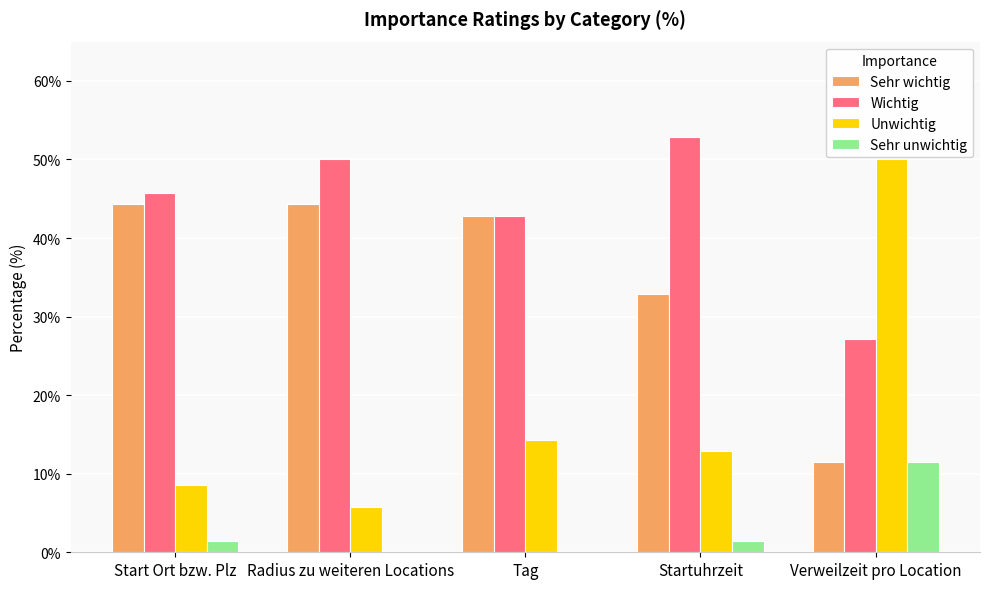

Reading left to right, list all the values displayed in this chart.

Sehr wichtig: Start Ort bzw. Plz=44.3	Radius zu weiteren Locations=44.3	Tag=42.9	Startuhrzeit=32.9	Verweilzeit pro Location=11.4
Wichtig: Start Ort bzw. Plz=45.7	Radius zu weiteren Locations=50.0	Tag=42.9	Startuhrzeit=52.9	Verweilzeit pro Location=27.1
Unwichtig: Start Ort bzw. Plz=8.6	Radius zu weiteren Locations=5.7	Tag=14.3	Startuhrzeit=12.9	Verweilzeit pro Location=50.0
Sehr unwichtig: Start Ort bzw. Plz=1.4	Radius zu weiteren Locations=0.0	Tag=0.0	Startuhrzeit=1.4	Verweilzeit pro Location=11.4